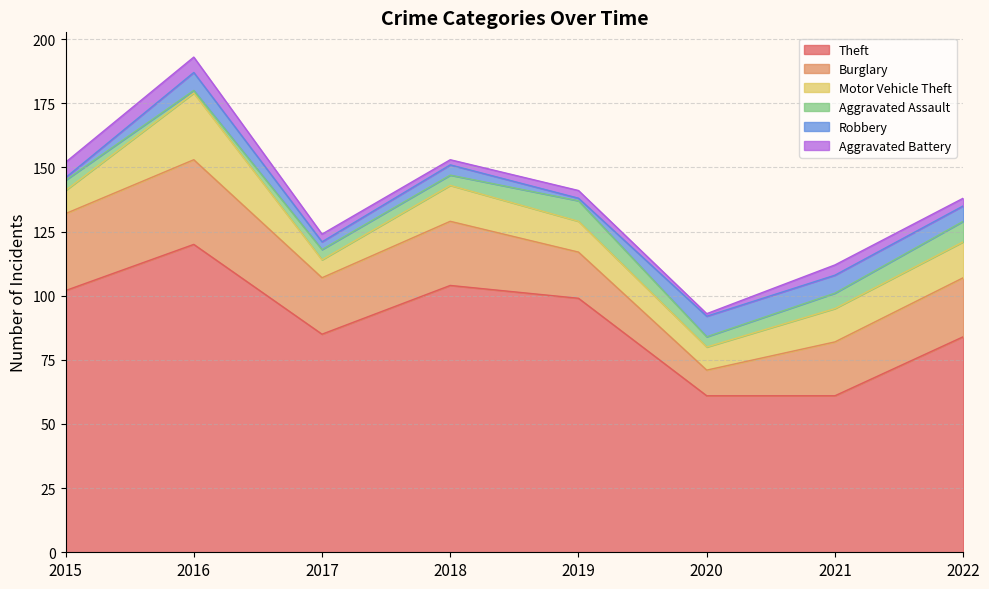

What is the total value across all series at 2016?

193